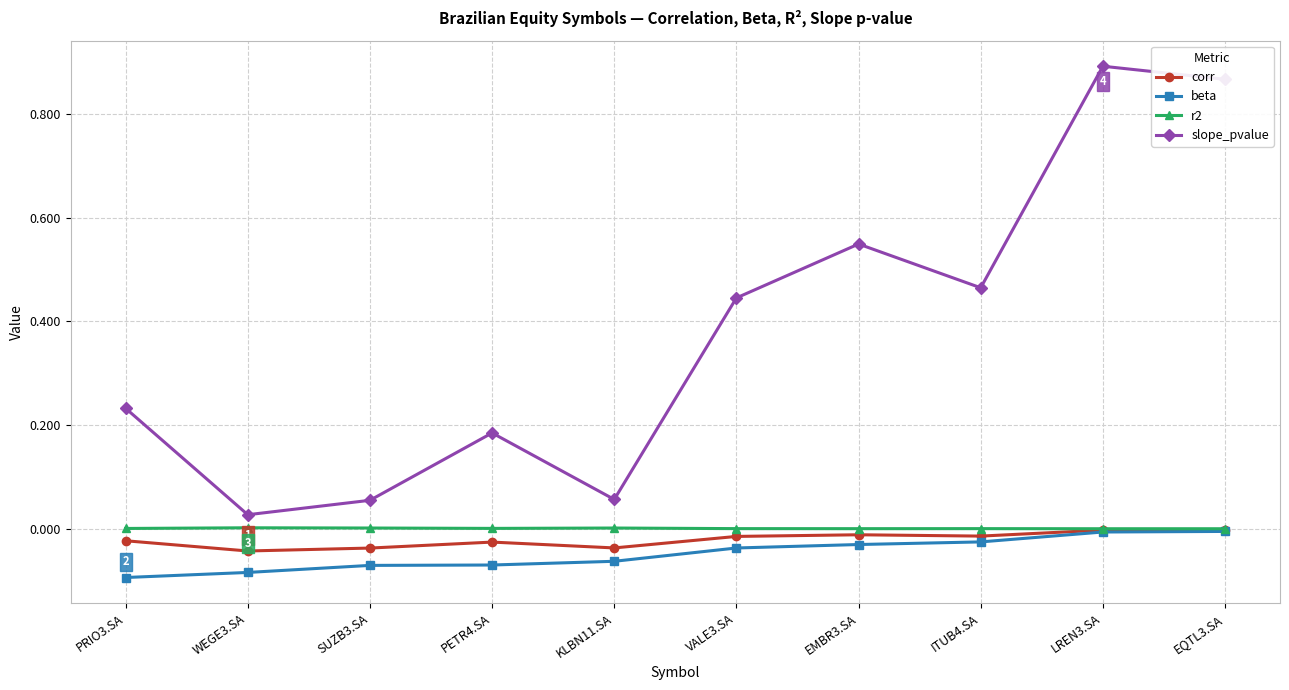

Is it true that beta equals -0.0 at ITUB4.SA?

True